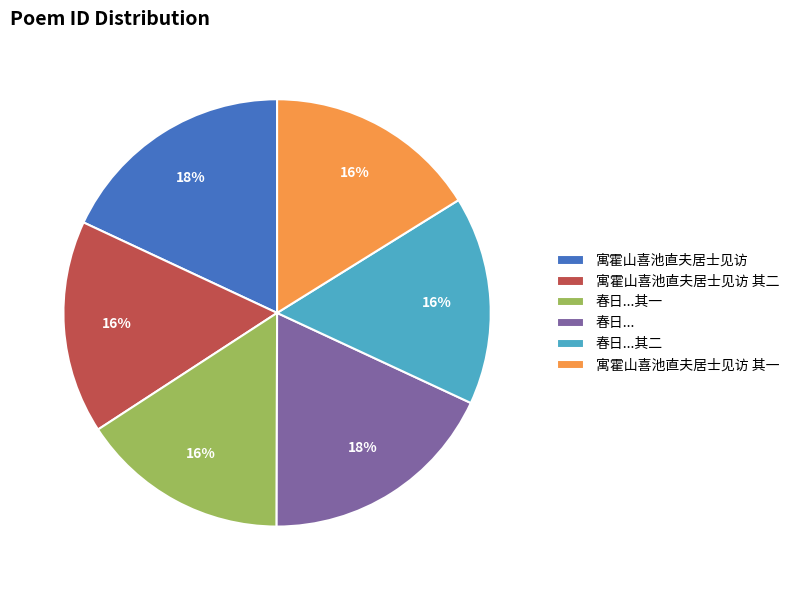

To the nearest percent, what is the difference between the largest and smallest slice percentages?

2%